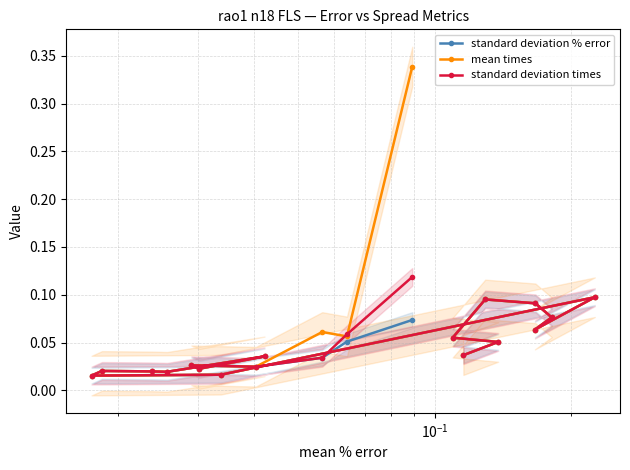

How many lines are shown in the chart?

3